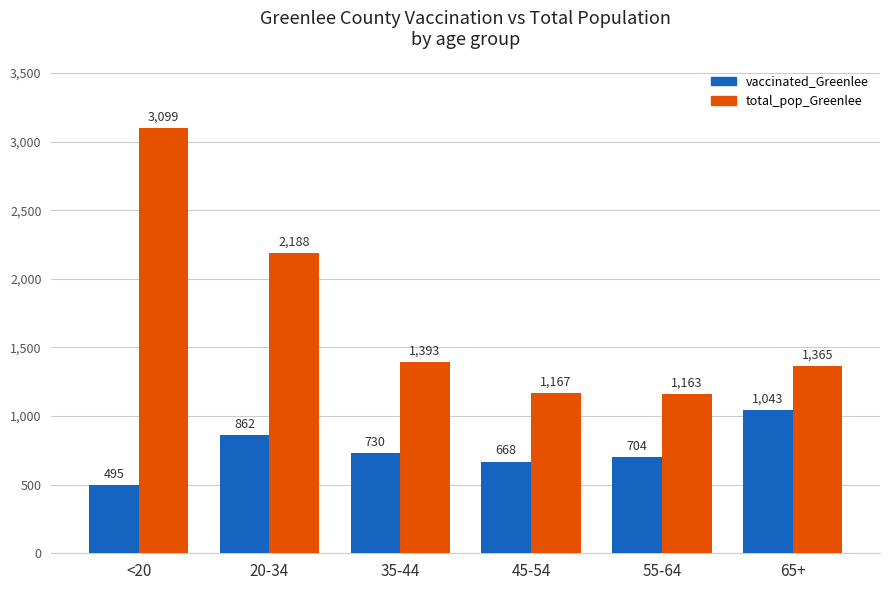

Are the bars grouped side by side (vs. stacked)?

Yes